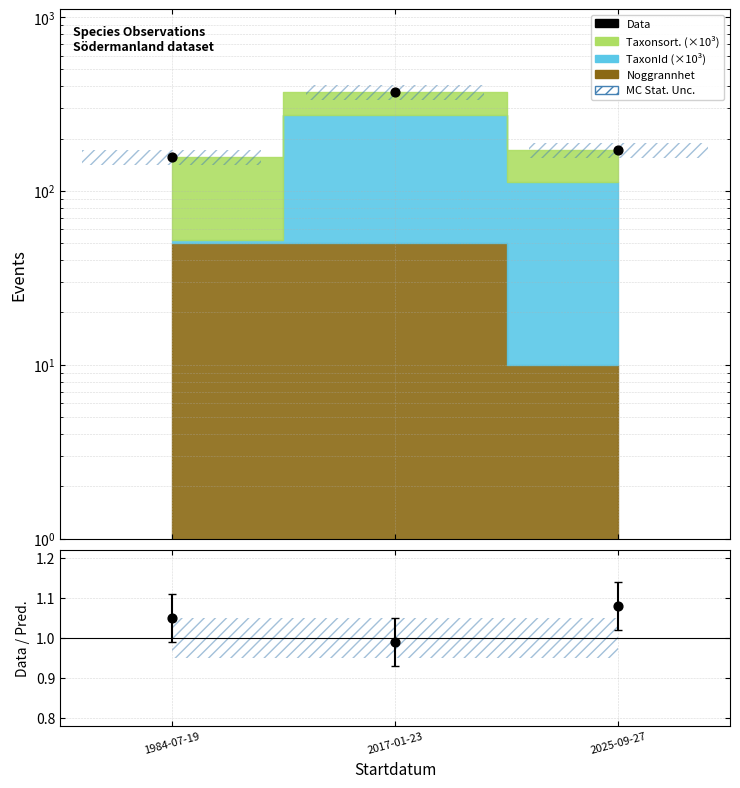

Which series reaches the minimum Y coordinate?

Data / Pred.